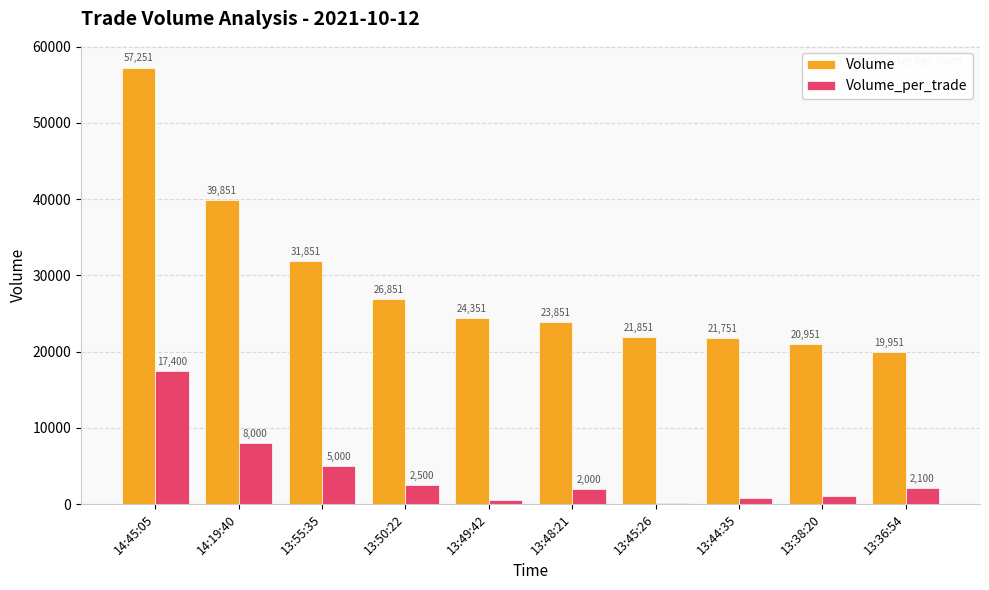

What is the sum of the Volume values at 13:45:26 and 14:45:05?

79102